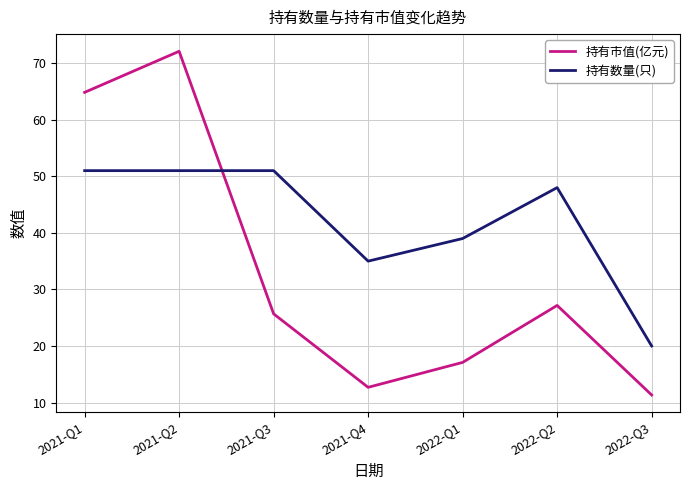

Rank the series at 2022-Q2 from highest to lowest value.

持有数量(只), 持有市值(亿元)